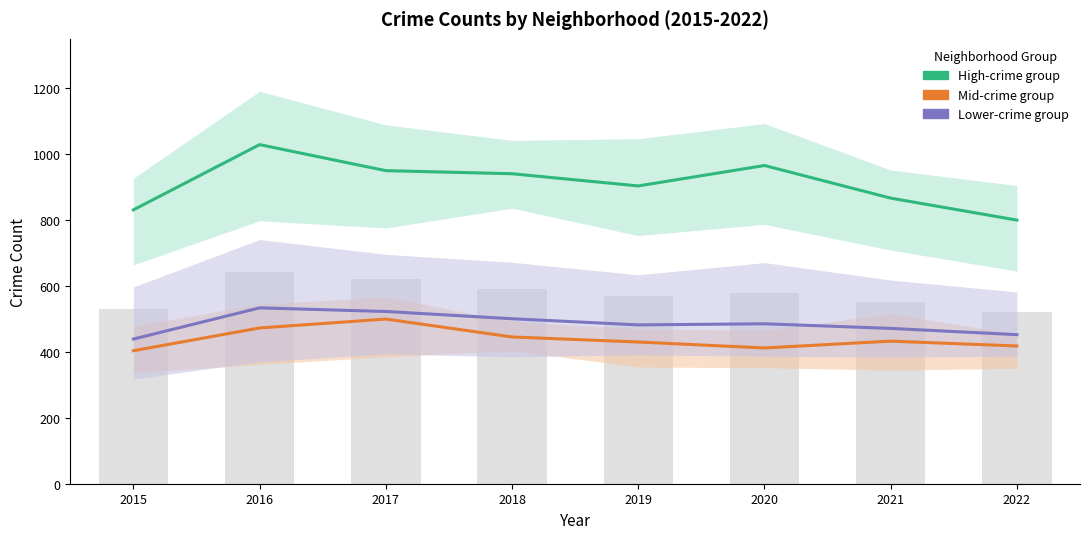

What is the spread (max minus min) of values at 2019?

473.7